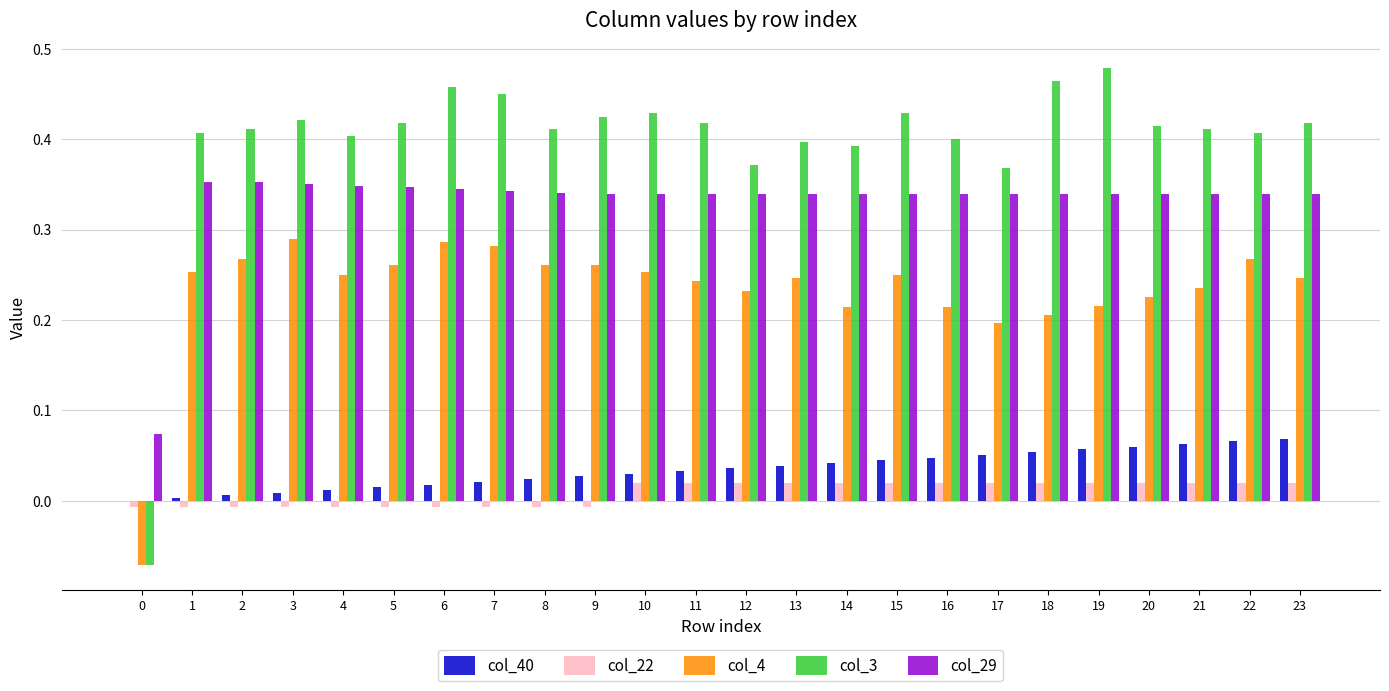

Which series has the largest total across all categories?

col_3